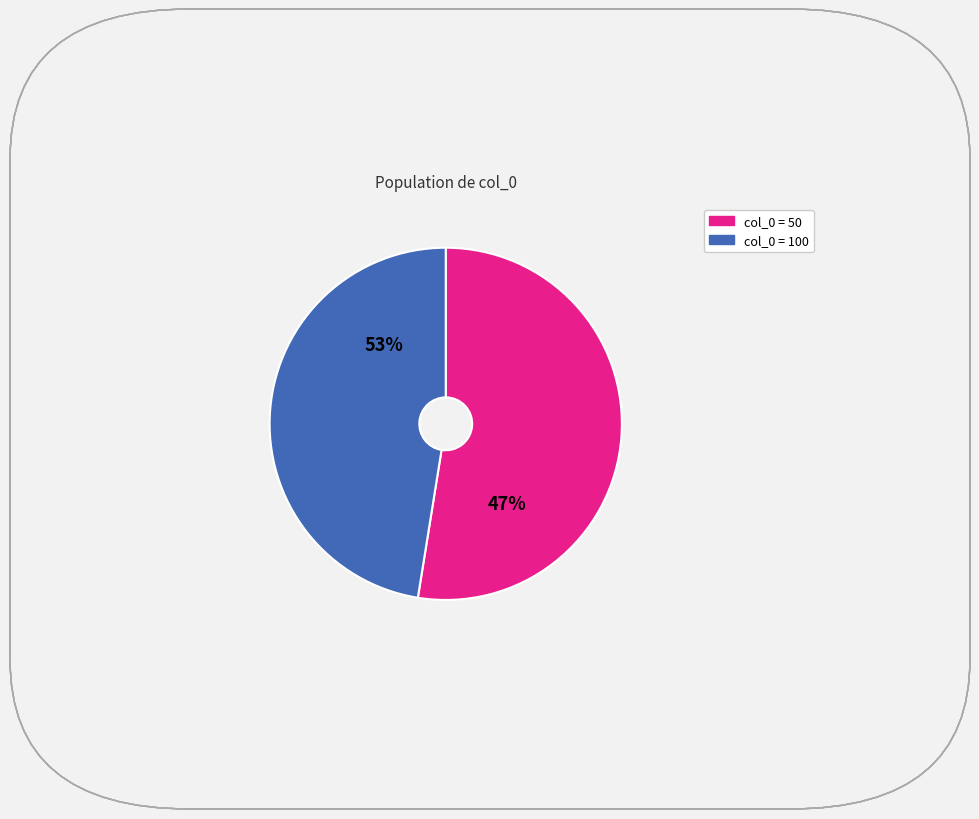

What is the smallest slice in the pie chart?

50_5